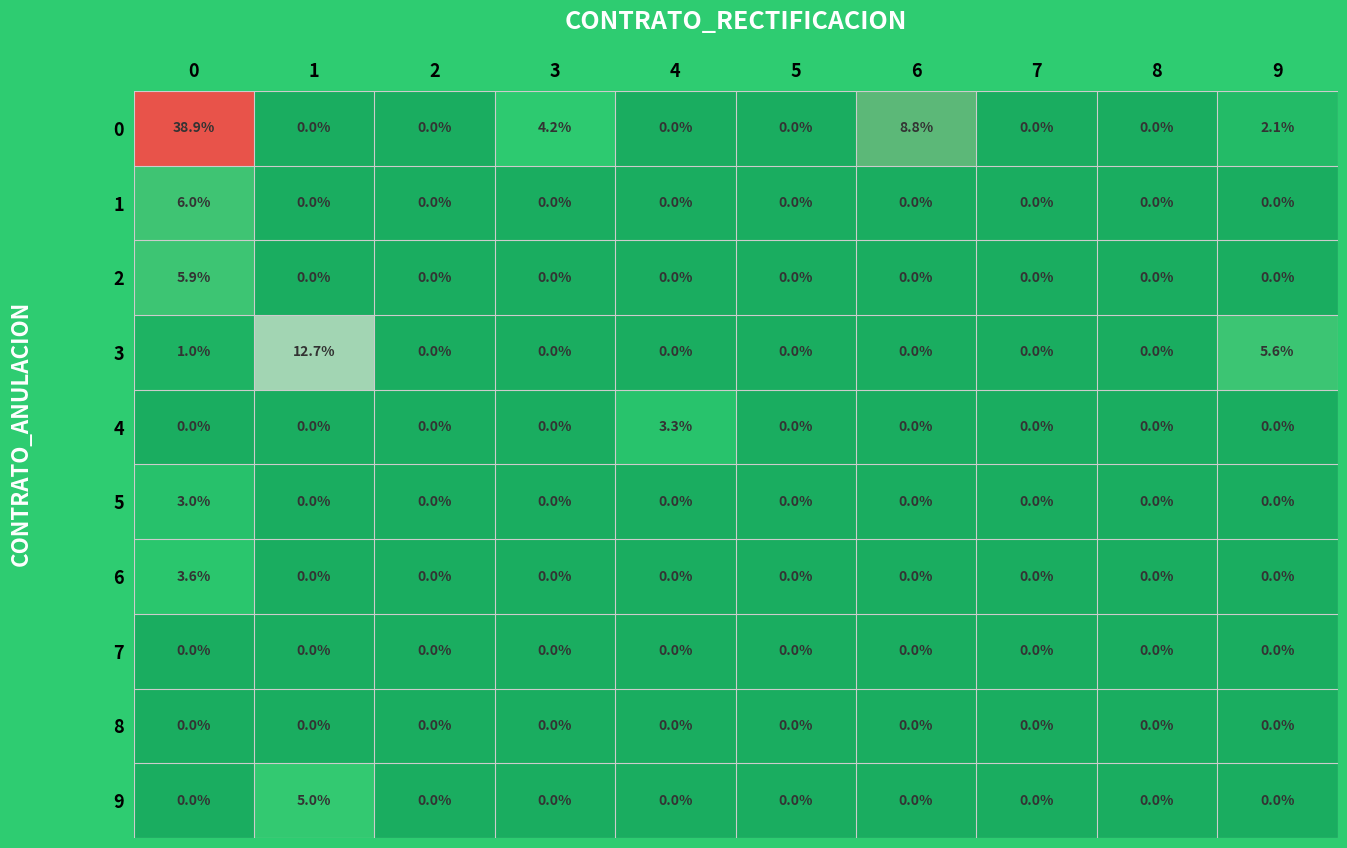

Is it true that 0 equals 38.9 at 0?

True